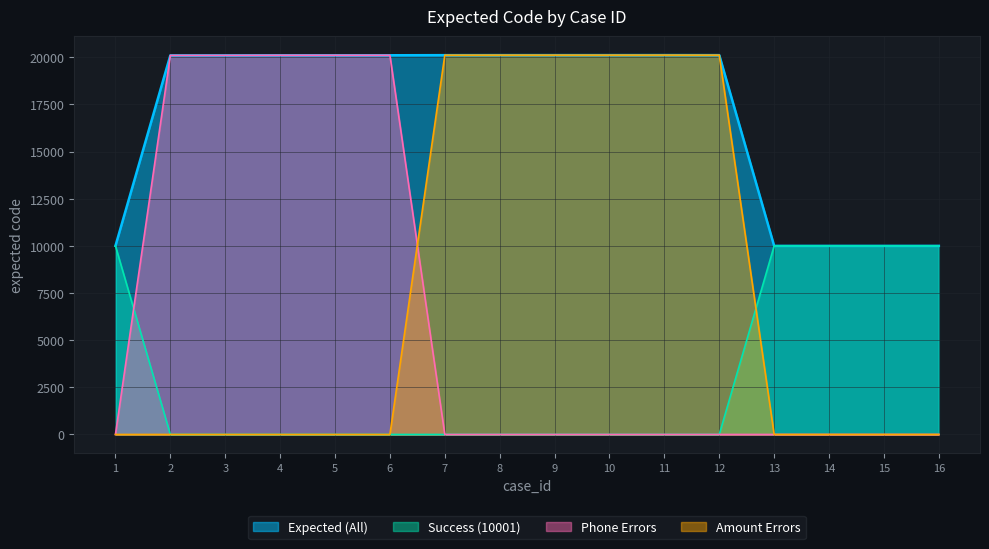

The value at 14 is 10001. True or false?

True